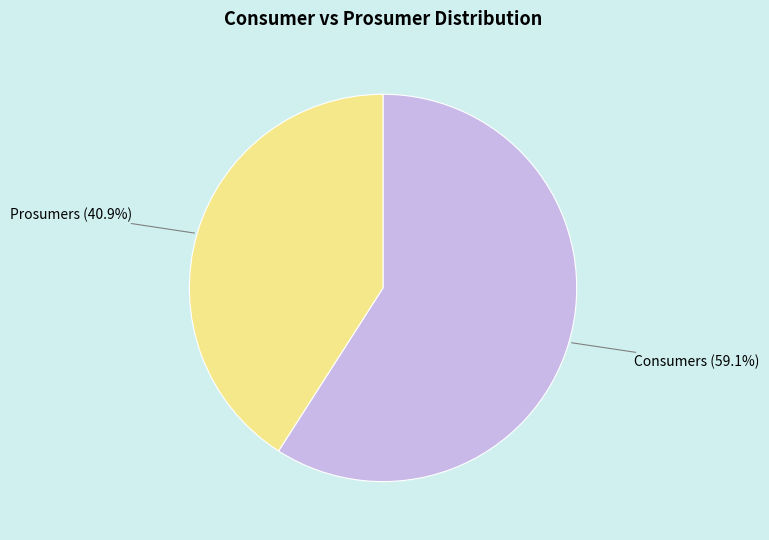

How much of the chart is everything except Consumers?

40.9%